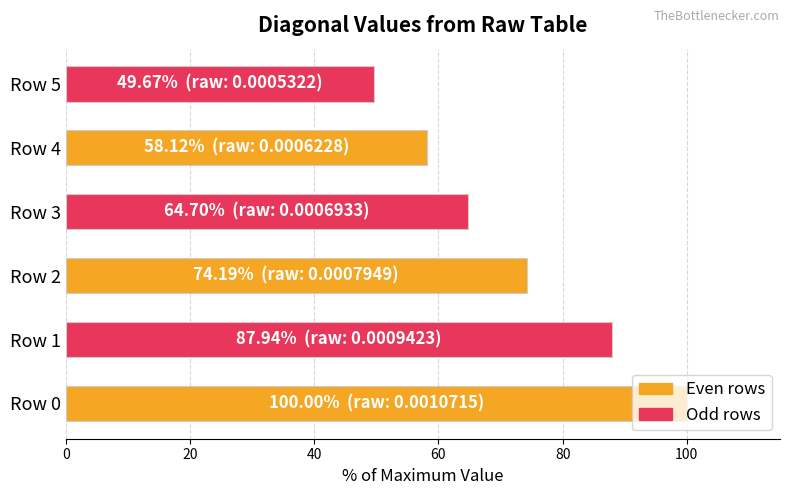

What is the change in value from Row 2 to Row 4?

-16.1